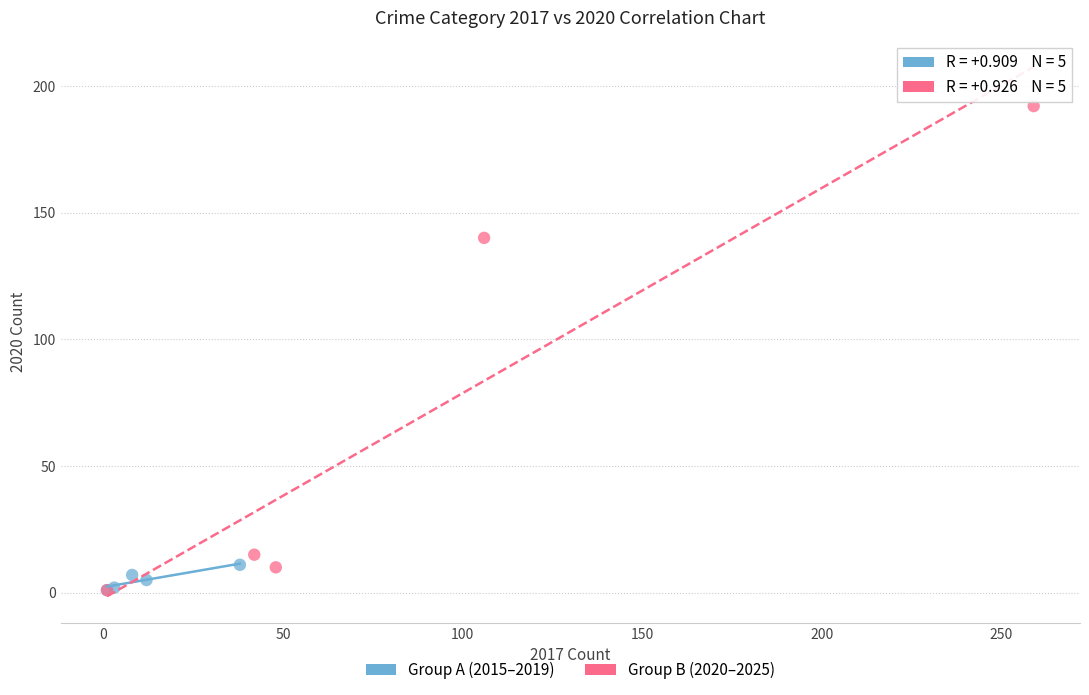

Which series contains the highest Y value?

Group B (2020–2025)